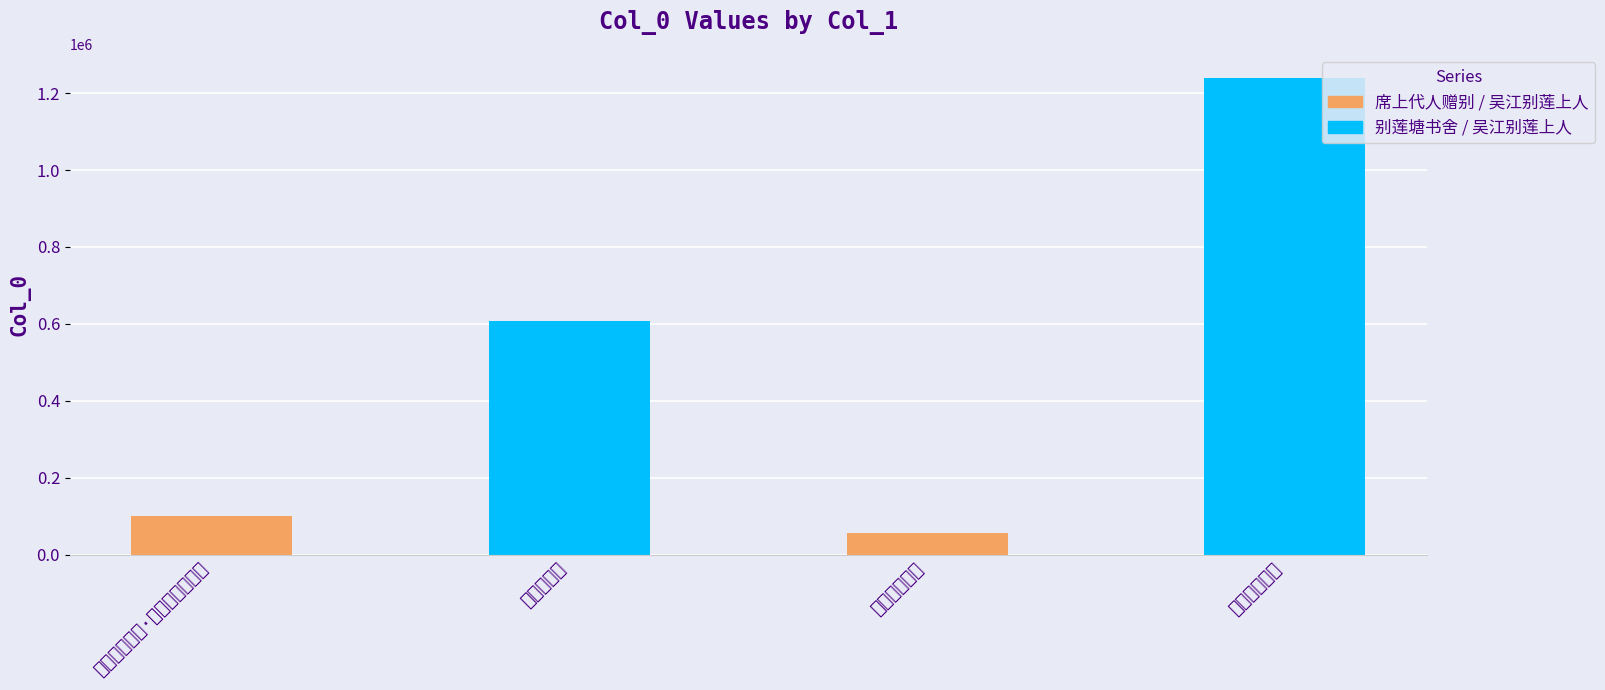

What is the sum of the values at 吴江别莲上人 and 吴江别莲上人?

1294982